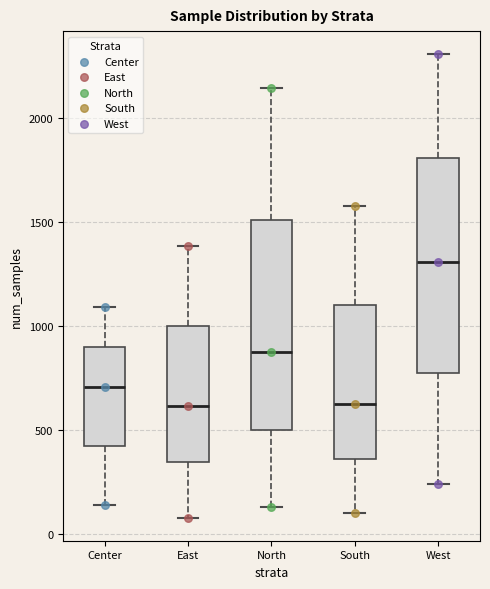

Reading left to right, read every box against the y-axis: the position of its median line, the range the box covers, and the ends of its whiskers. The values are not printed on the chart, so give them approximately, as read against the axis.

Center: median 700, box 400 to 900, whiskers 150 to 1100
East: median 600, box 350 to 1000, whiskers 100 to 1400
North: median 900, box 500 to 1500, whiskers 150 to 2150
South: median 650, box 350 to 1100, whiskers 100 to 1600
West: median 1300, box 800 to 1800, whiskers 250 to 2300